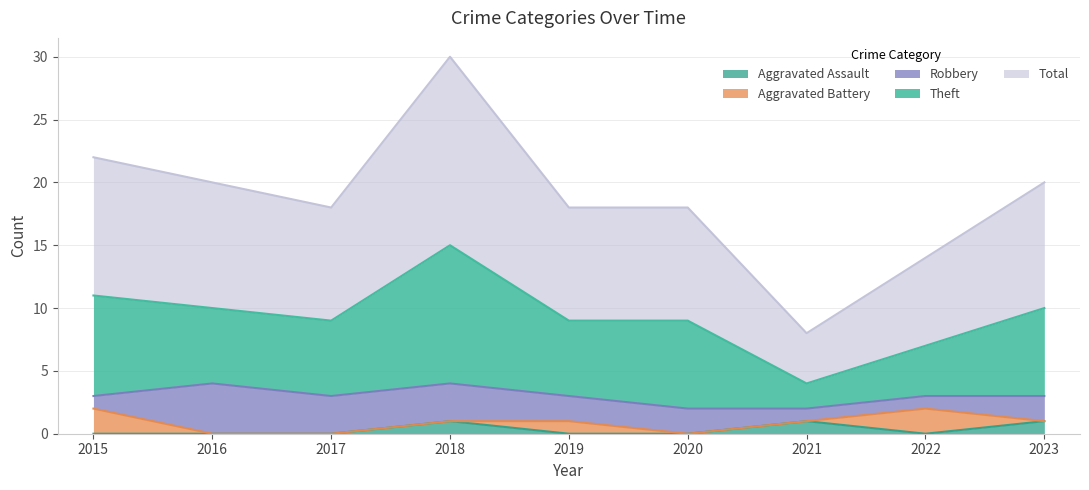

In Theft, how many points are lower than both neighbors (excluding endpoints)?

2